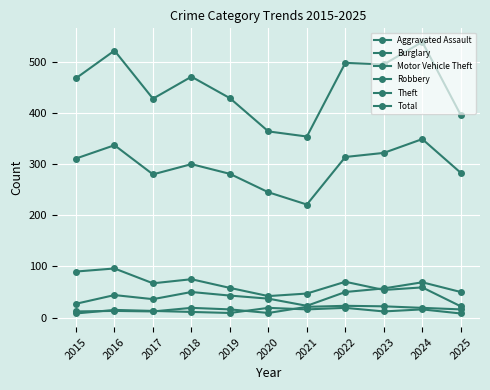

True or false: Aggravated Assault has more than 2 interior local peaks.

True